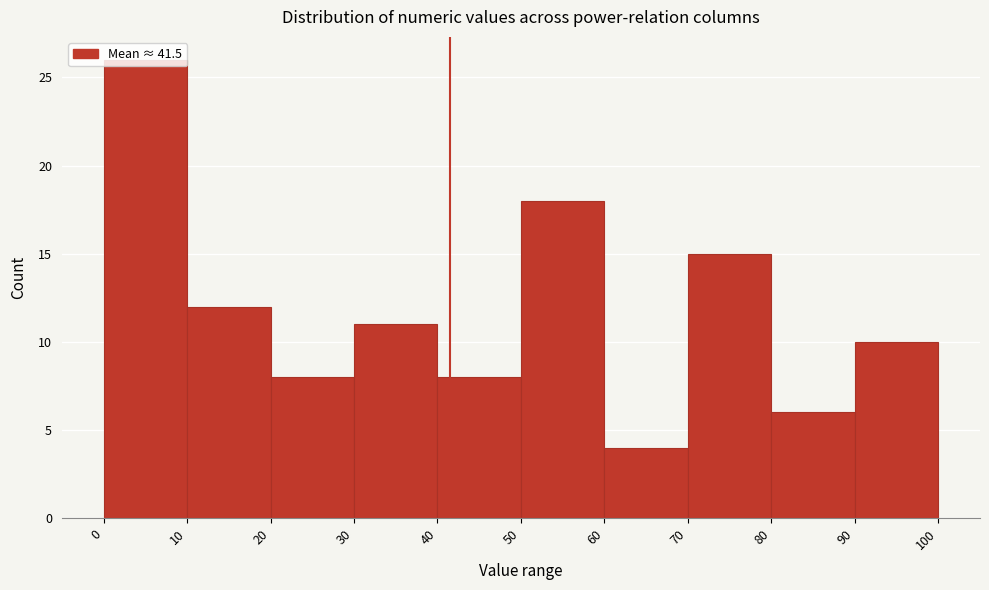

What is the height of the bar covering 60 to 70 on the x-axis? The values are not printed on the chart, so give them approximately, as read against the axis.

4